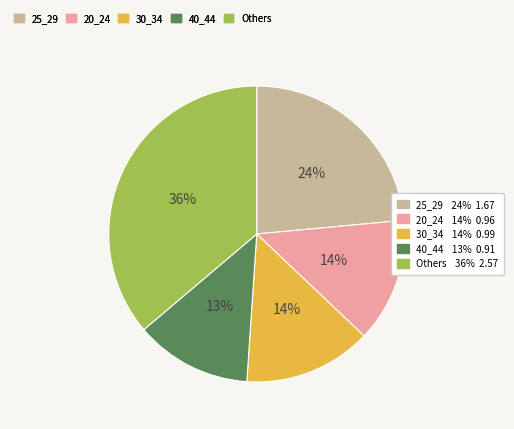

To the nearest percent, what is the average slice percentage?

20%